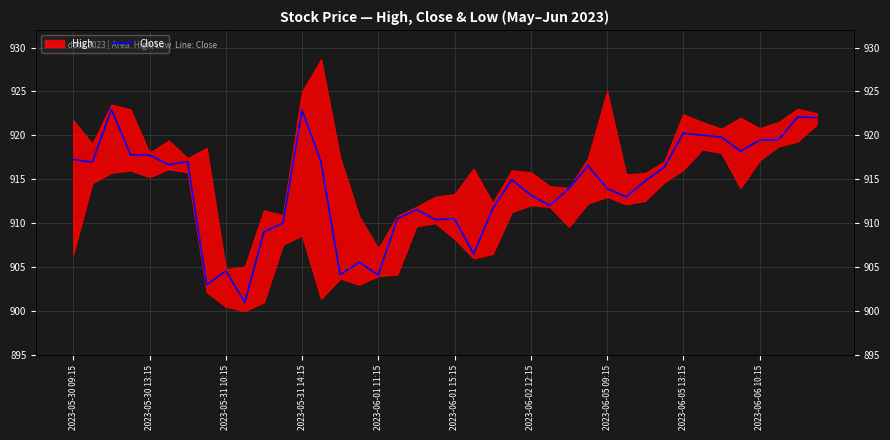

How many interior local peaks (higher than both neighbors) does the data have?

11